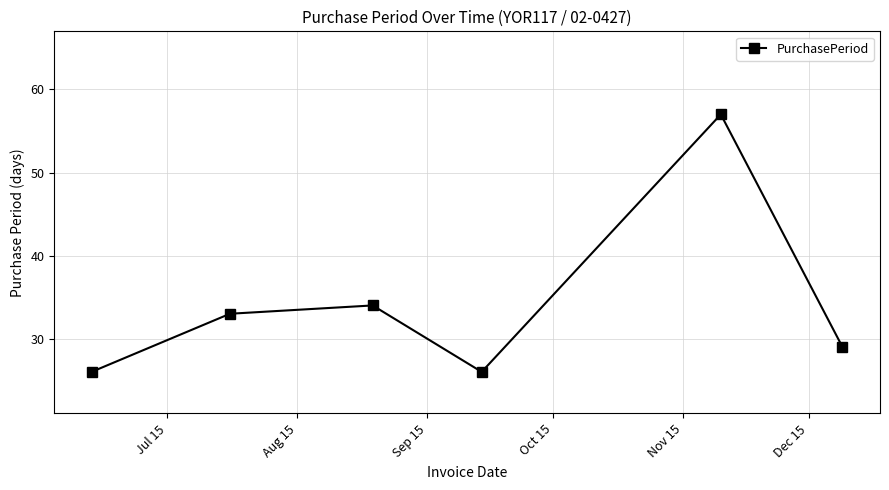

What is the value of the 3rd point from the left?

34